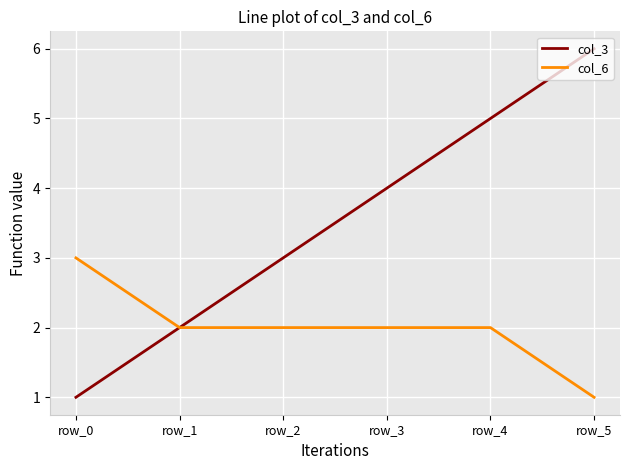

The col_3 series shows 1 at row_5. True or false?

False